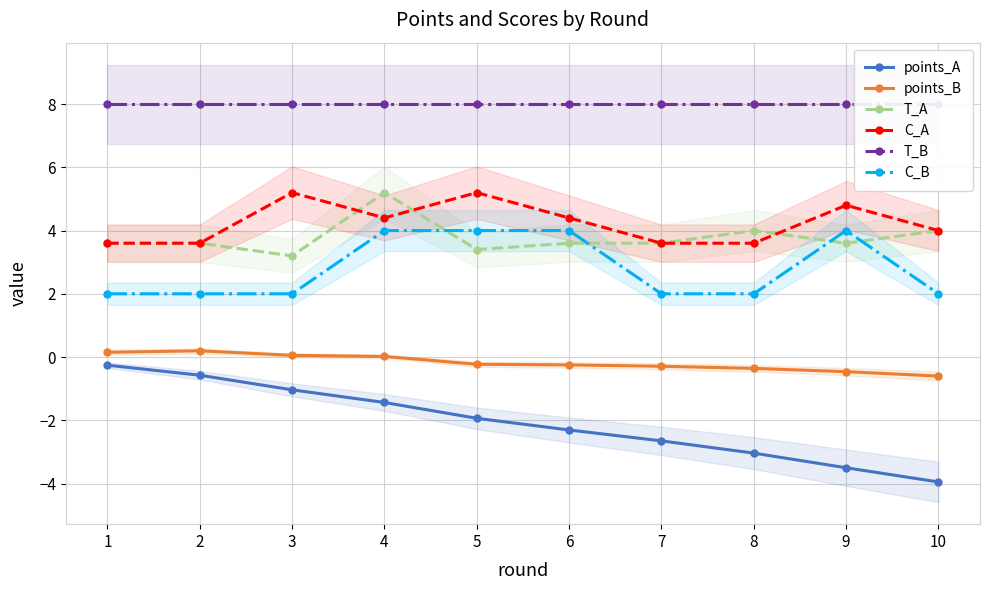

True or false: T_A and T_B cross at least once.

False